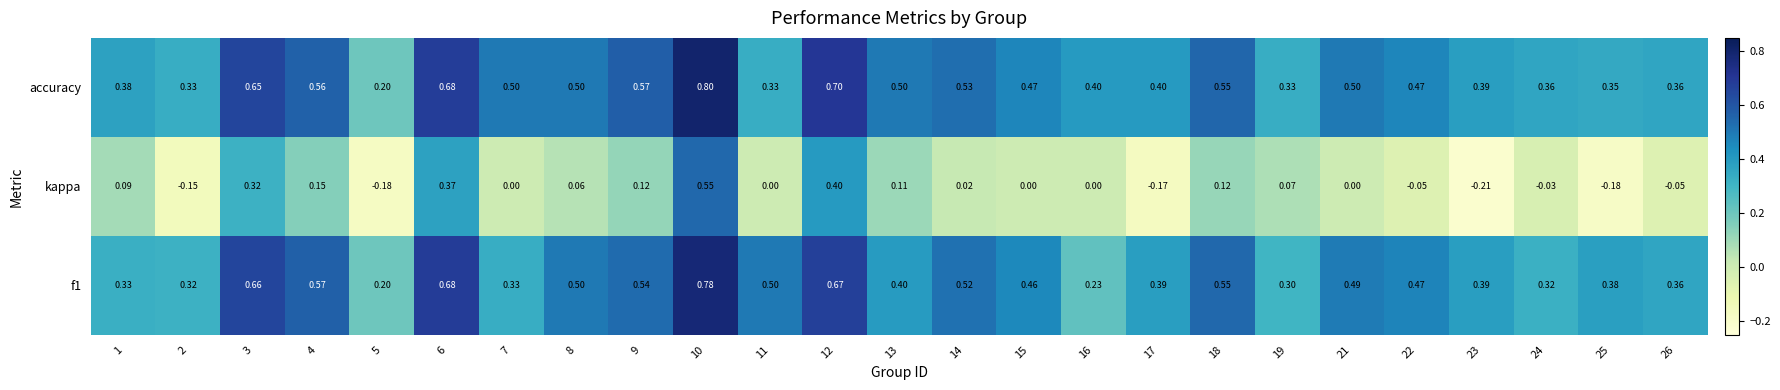

At how many categories does at least one series exceed 0?

25